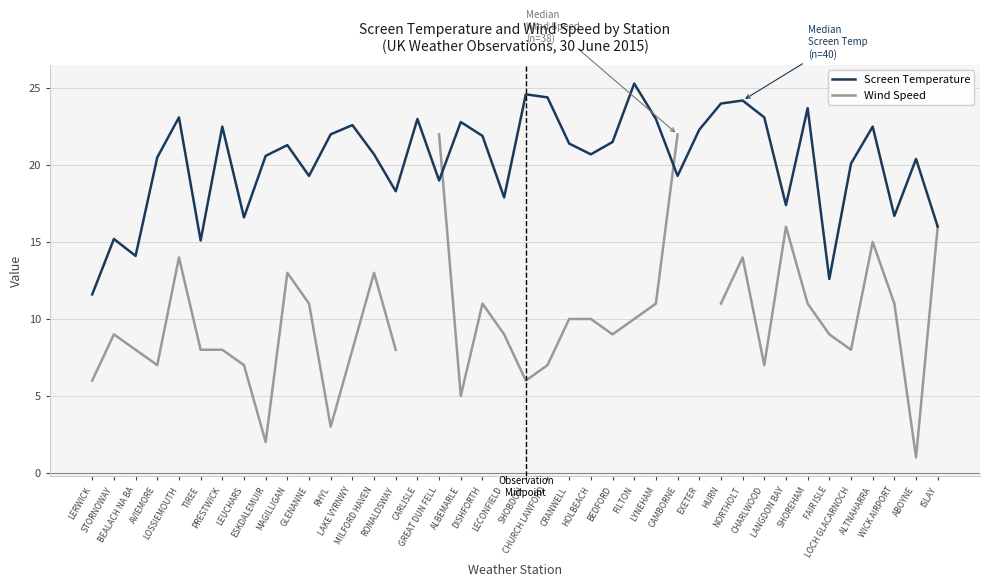

What is the sum of the Wind Speed values at LECONFIELD and SHOREHAM?

20.0